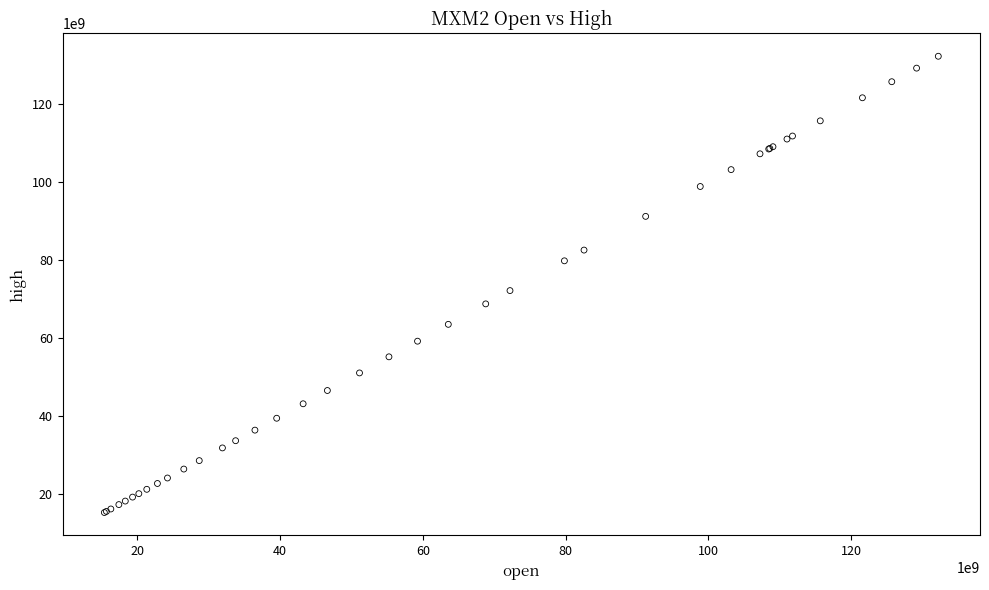

What Y value in the scatter plot is closest to 73804217500?

72216014000